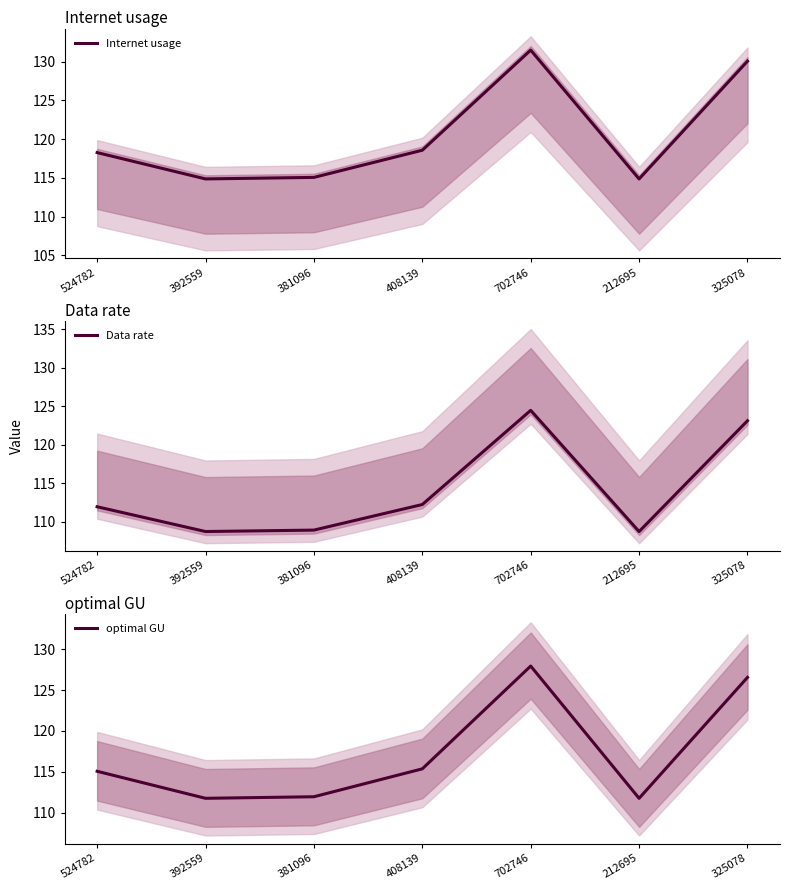

Does the chart display data point markers on the line(s)?

No